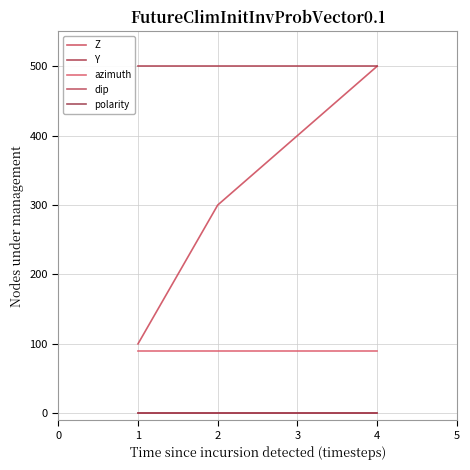

Reading right to left, what are all the values shown in this chart?

Z: 500	400	300	100
Y: 500	500	500	500
azimuth: 90	90	90	90
dip: 0	0	0	0
polarity: 1	1	1	1